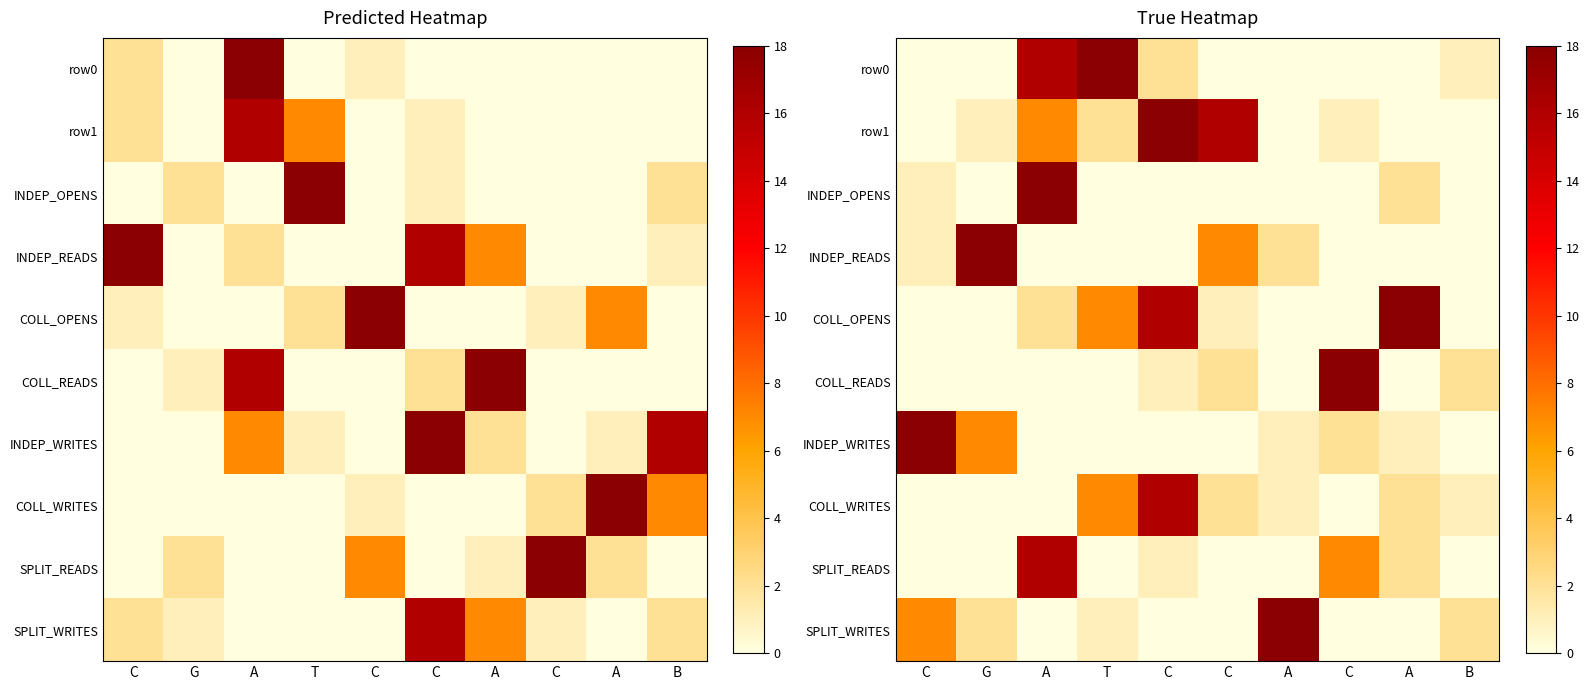

Is it true that COLL_READS equals 3 at B?

False